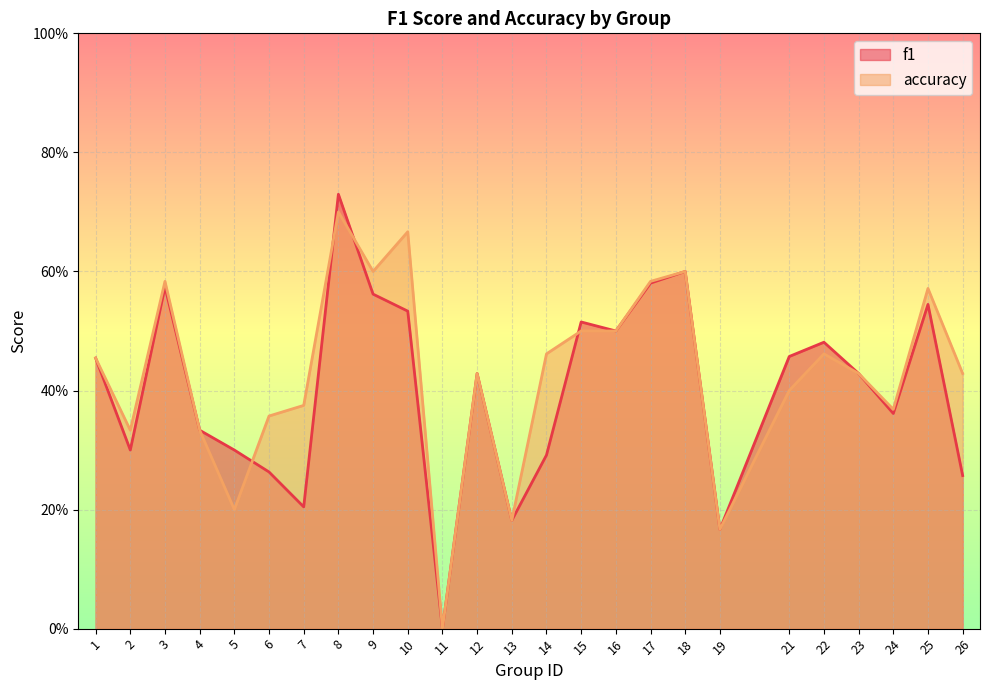

At 21, list the series in order from smallest to largest.

accuracy, f1